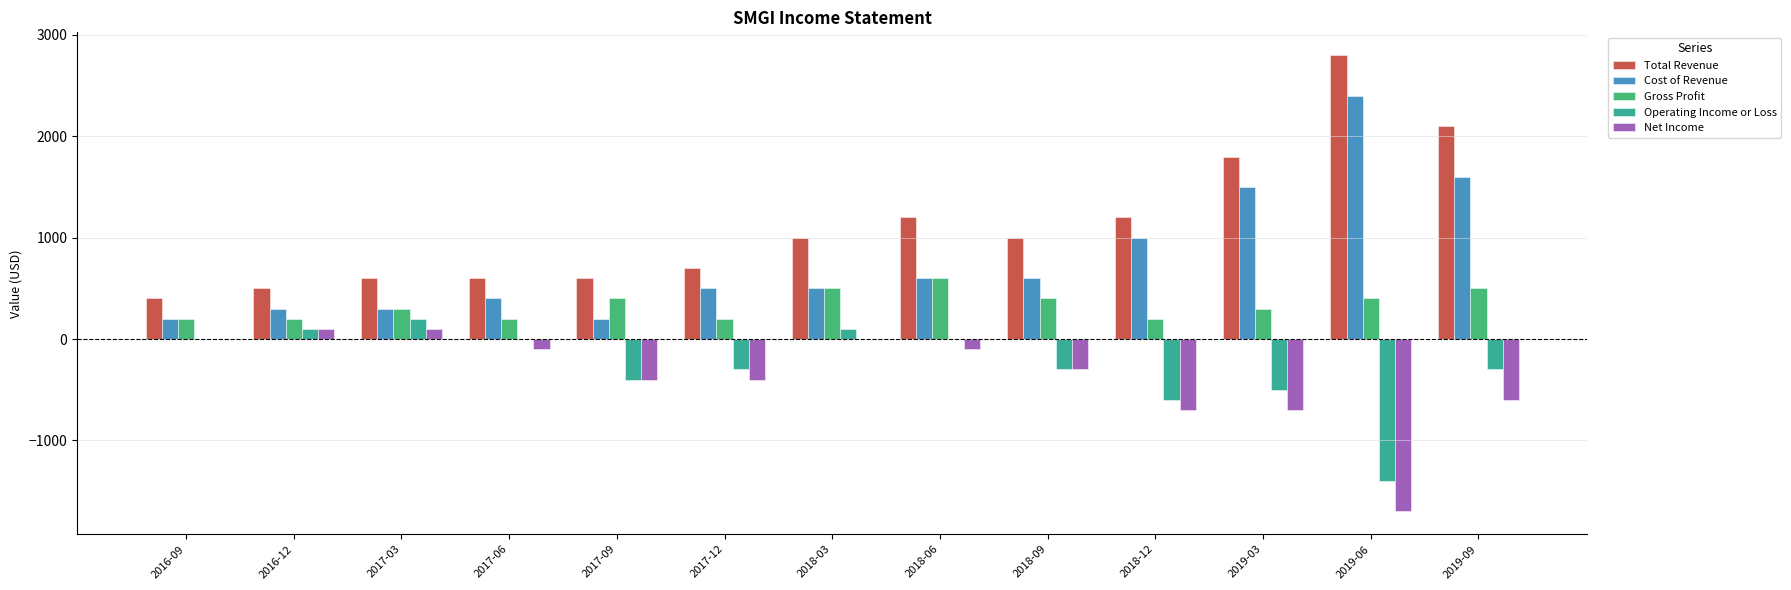

What is the maximum value for Gross Profit?

600